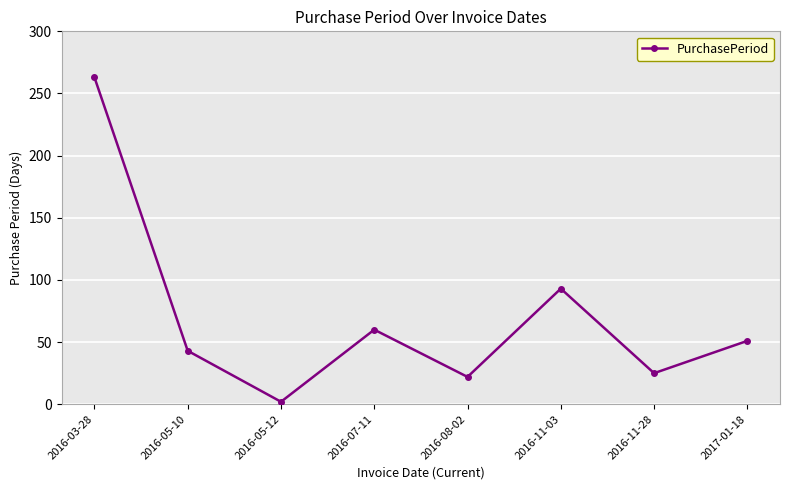

Reading left to right, extract all data points from this chart.

2016-03-28=263	2016-05-10=43	2016-05-12=2	2016-07-11=60	2016-08-02=22	2016-11-03=93	2016-11-28=25	2017-01-18=51